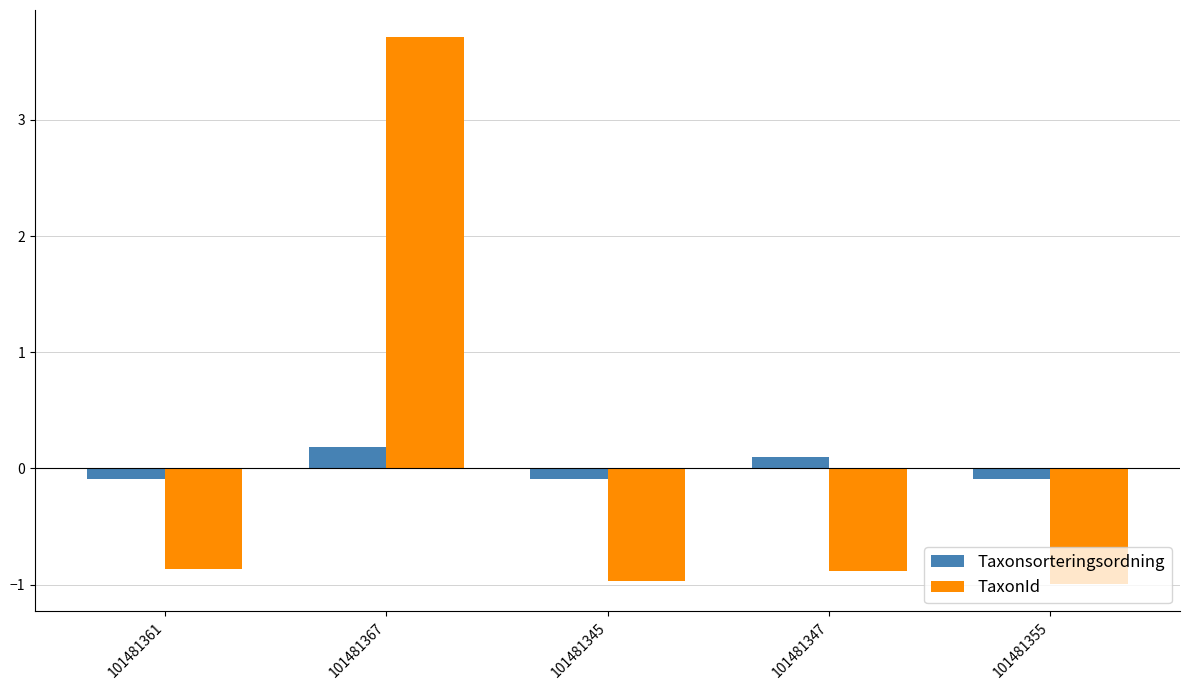

How many data points does each series have?

5